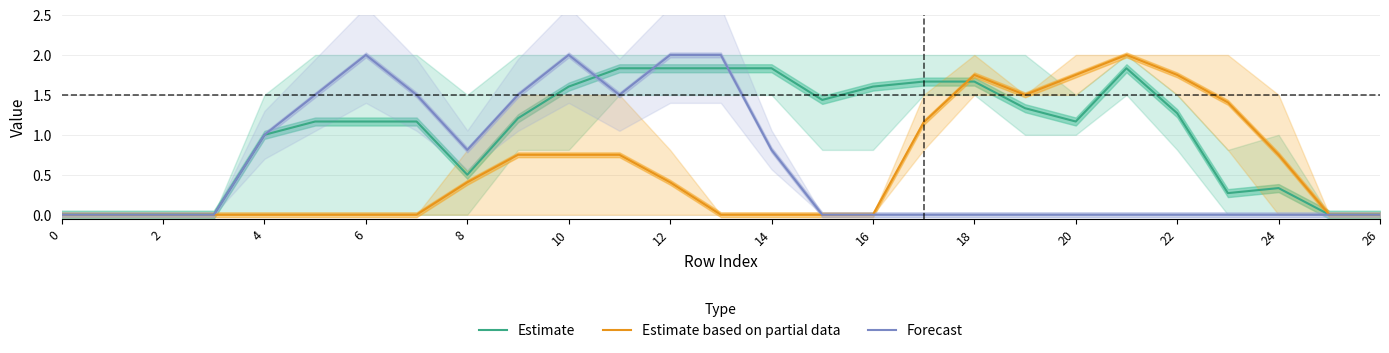

How many lines are shown in the chart?

3